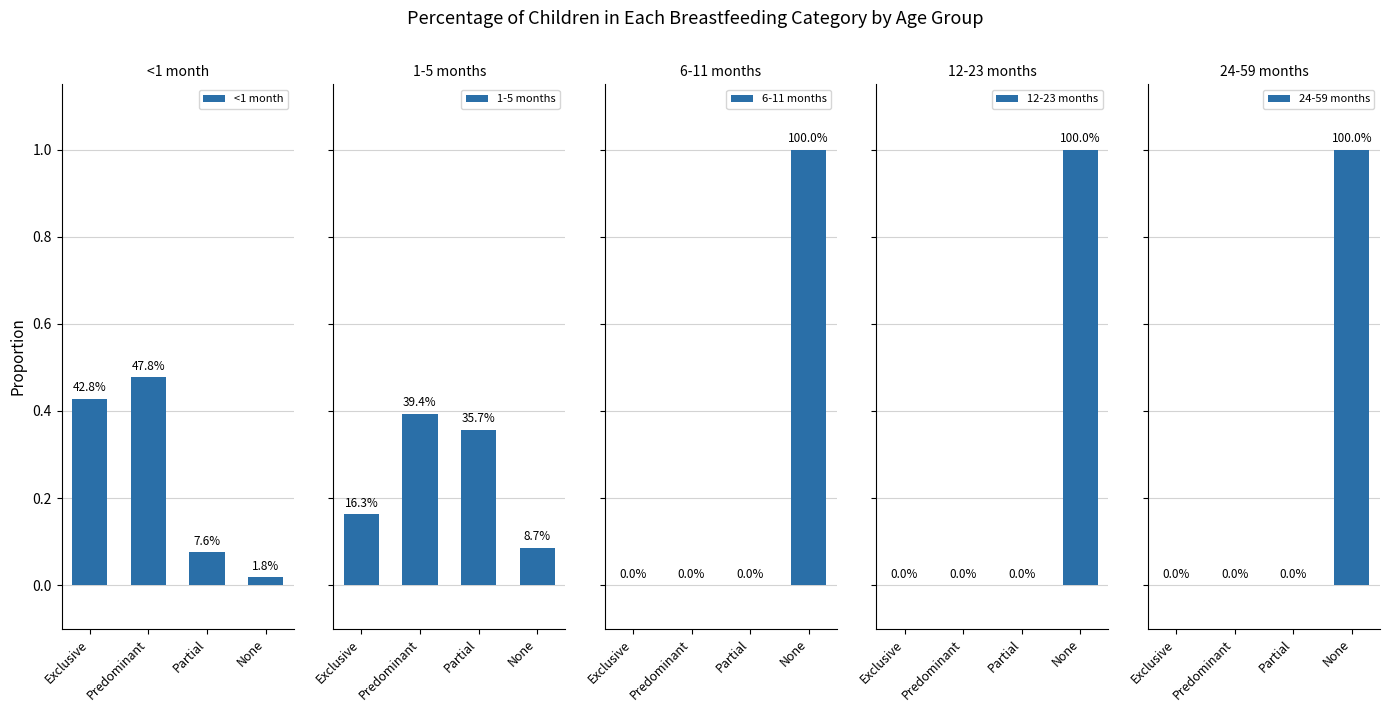

Reading left to right, transcribe all the data shown in this chart.

<1 month: 0.4	0.5	0.1	0.0
1-5 months: 0.2	0.4	0.4	0.1
6-11 months: 0.0	0.0	0.0	1.0
12-23 months: 0.0	0.0	0.0	1.0
24-59 months: 0.0	0.0	0.0	1.0